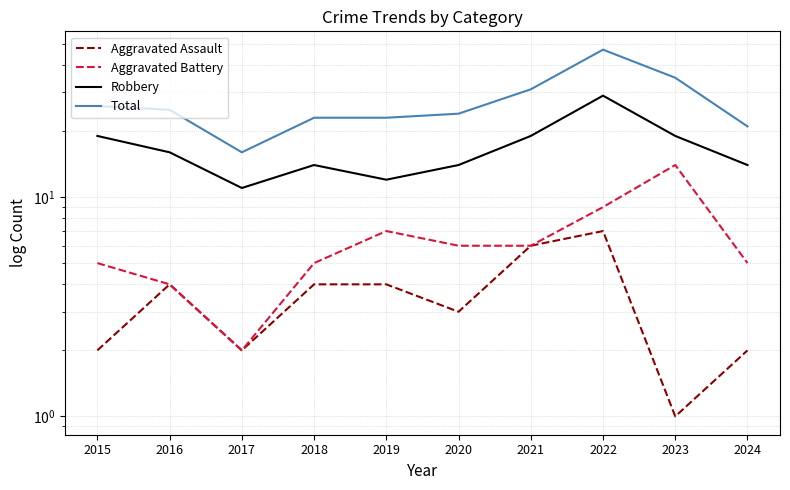

Which series has the largest total across all categories?

Total